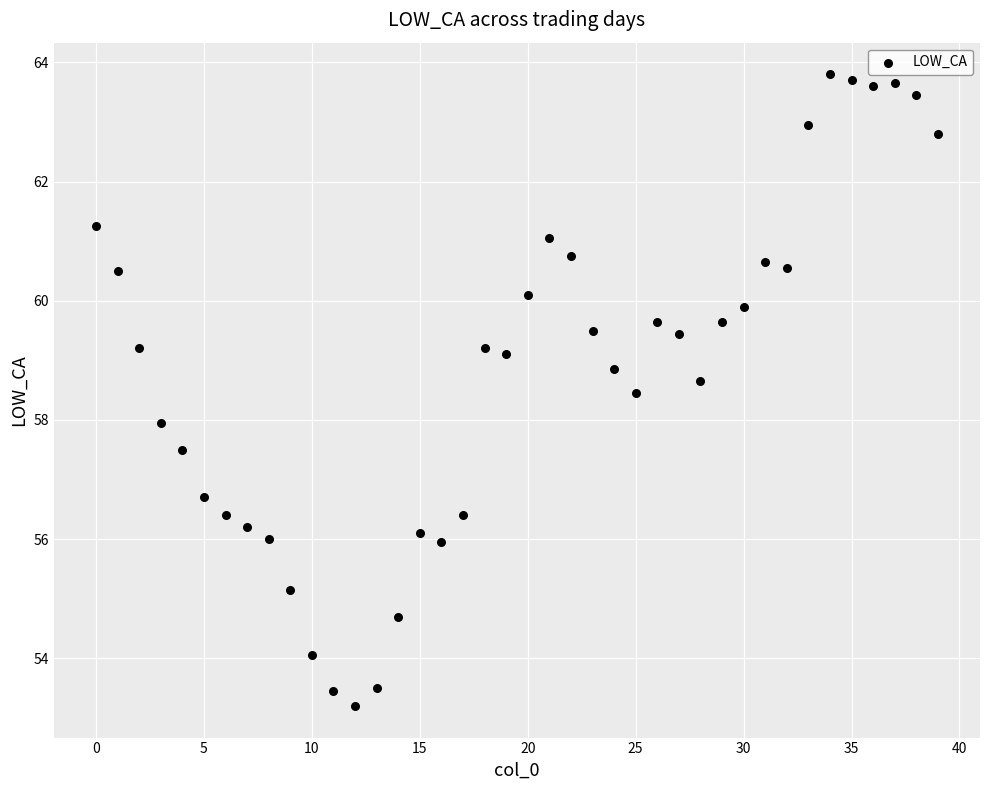

What is the range of Y values (max minus min)?

10.6